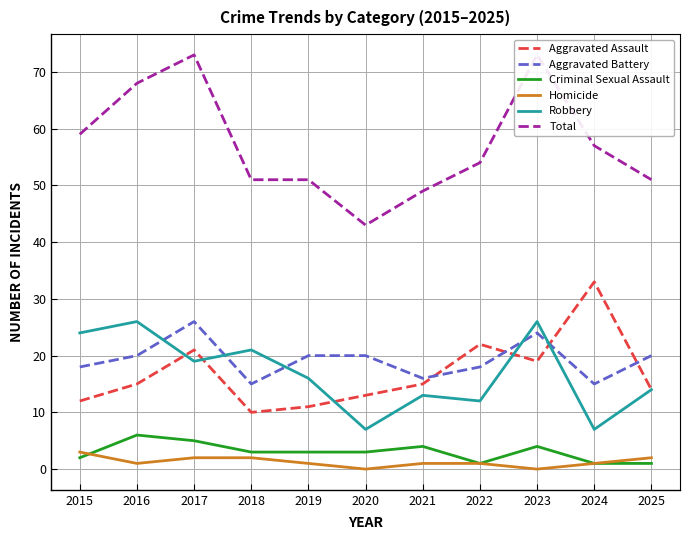

True or false: Aggravated Battery and Total cross at least once.

False